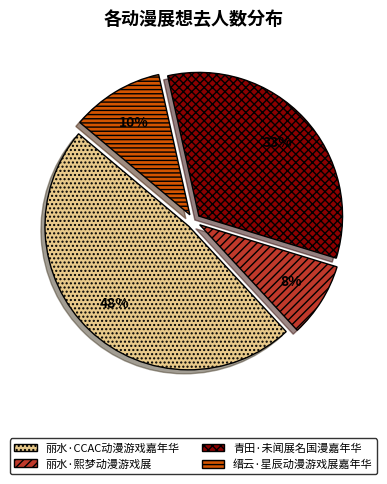

Rank the categories by value from lowest to highest.

丽水·熙梦动漫游戏展, 缙云·星辰动漫游戏展嘉年华, 青田·未闻展名国漫嘉年华, 丽水·CCAC动漫游戏嘉年华